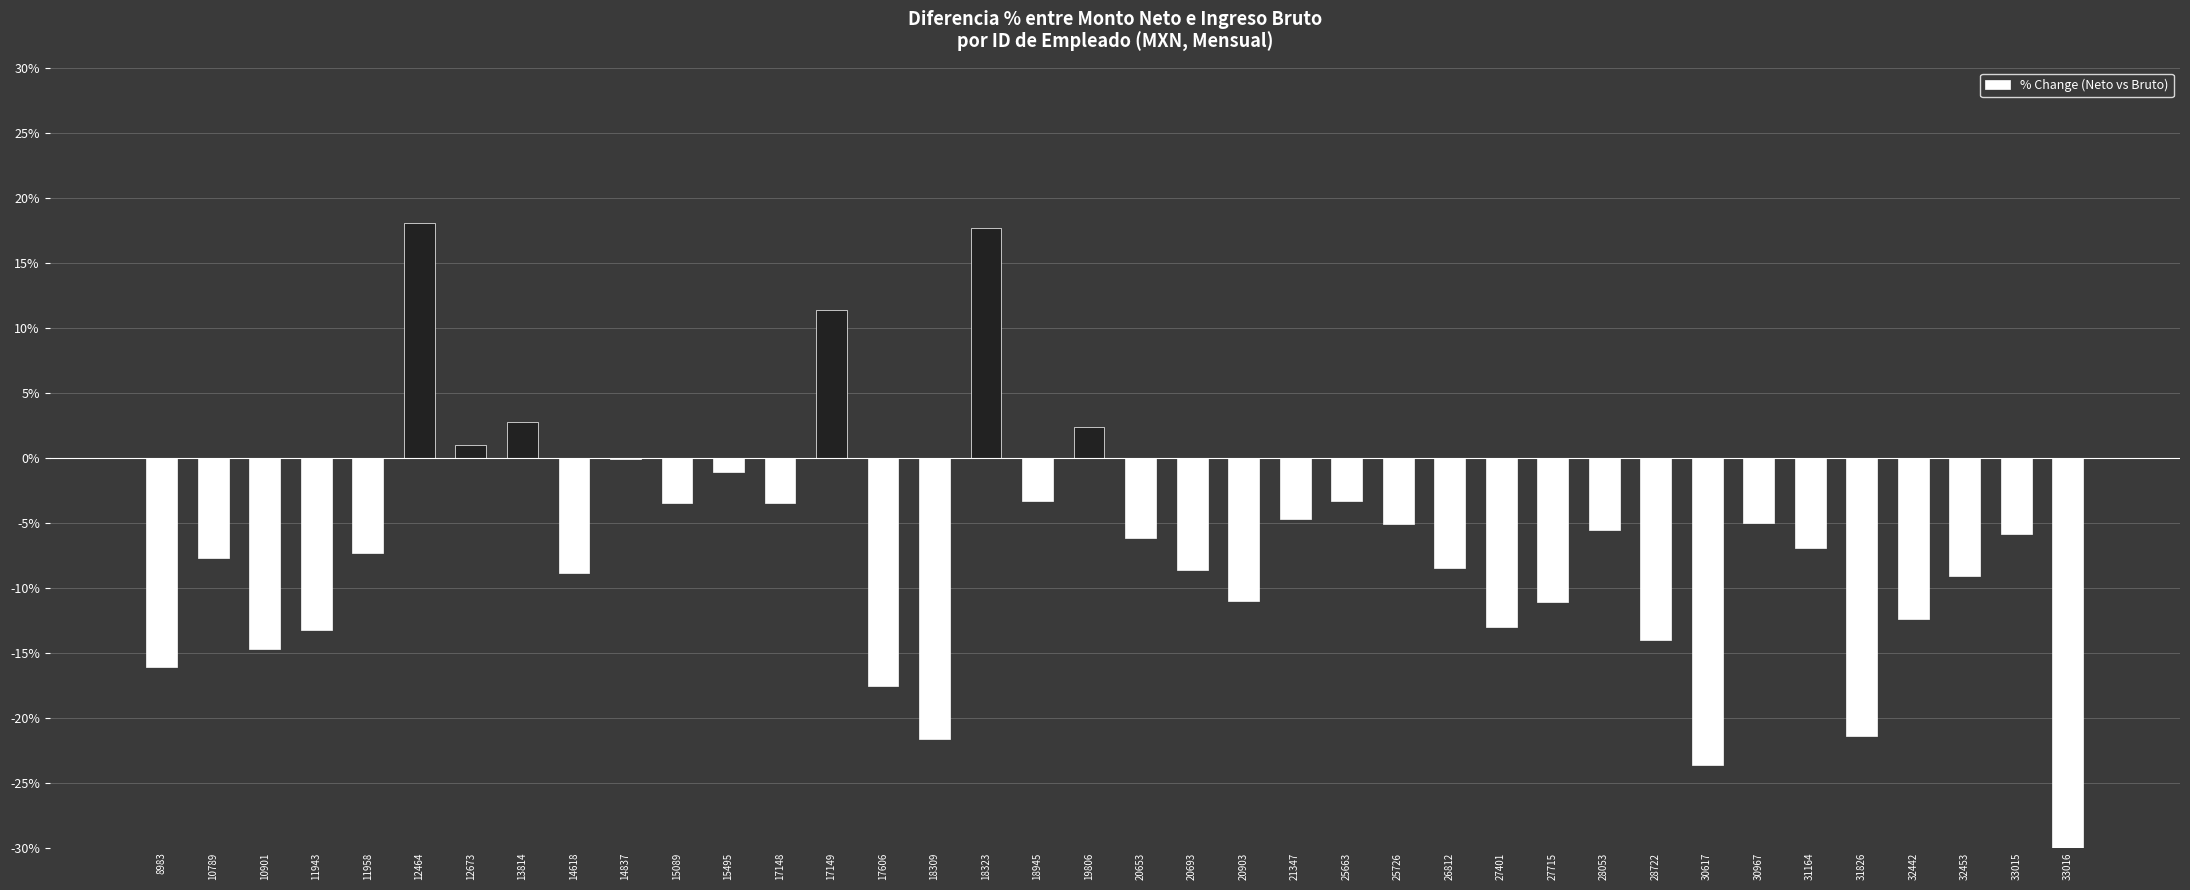

List the labels in order of value, largest first.

12464, 18323, 17149, 13814, 19806, 12673, 14837, 15495, 18945, 25663, 15089, 17148, 21347, 30967, 25726, 28053, 33015, 20653, 31164, 11958, 10789, 26812, 20693, 14618, 32453, 20903, 27715, 32442, 27401, 11943, 28722, 10901, 8983, 17606, 31826, 18309, 30617, 33016